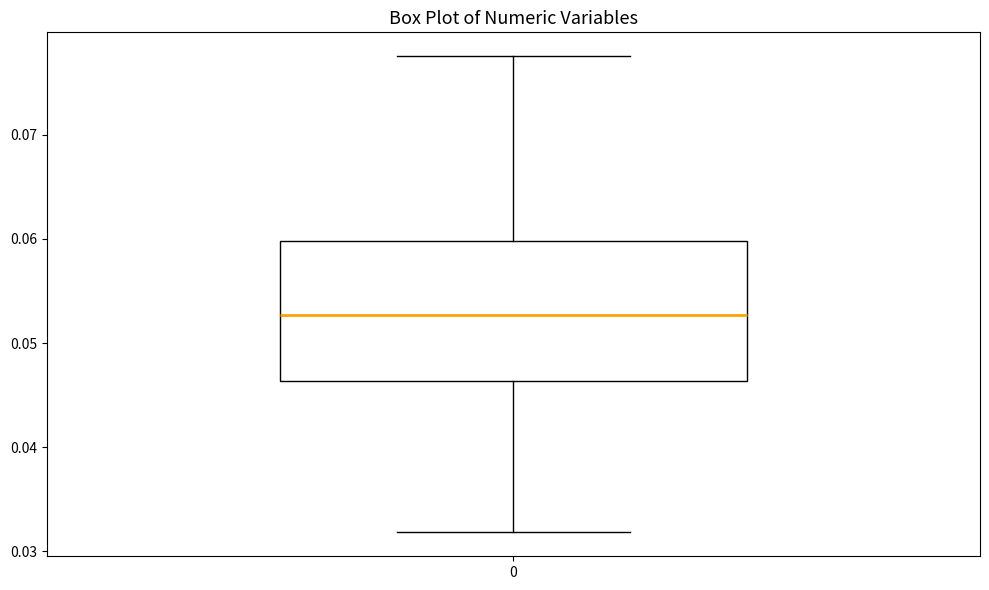

Read this box plot against the y-axis: the position of the median line, the range covered by the box, and the ends of both whiskers. The values are not printed on the chart, so give them approximately, as read against the axis.

median 0.053, box 0.046 to 0.060, whiskers 0.032 to 0.078